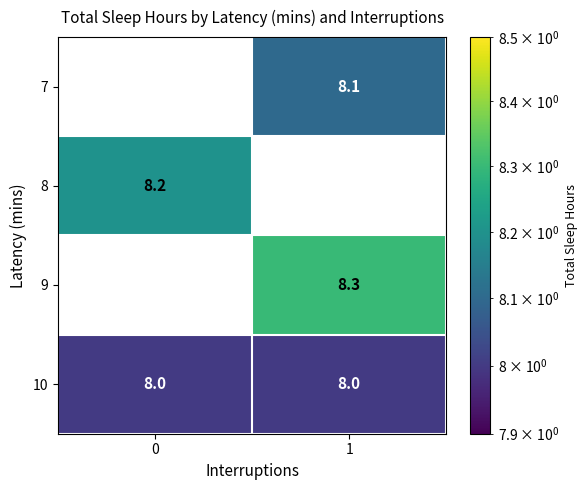

True or false: 8 has a value of 8.2 at 0.

True